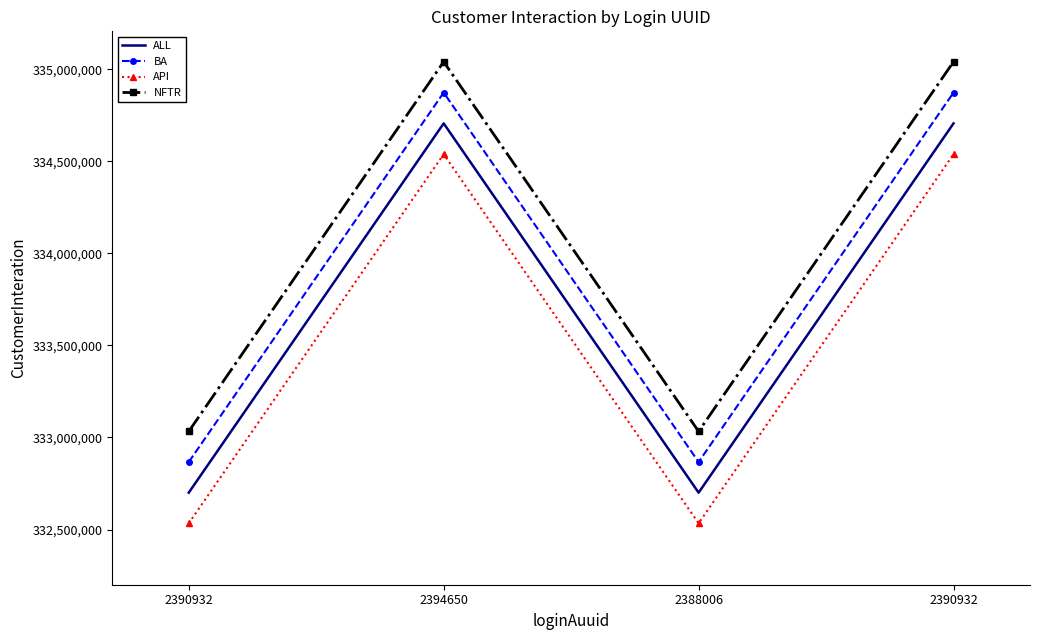

What is the lowest value of the ALL series?

332700113.0